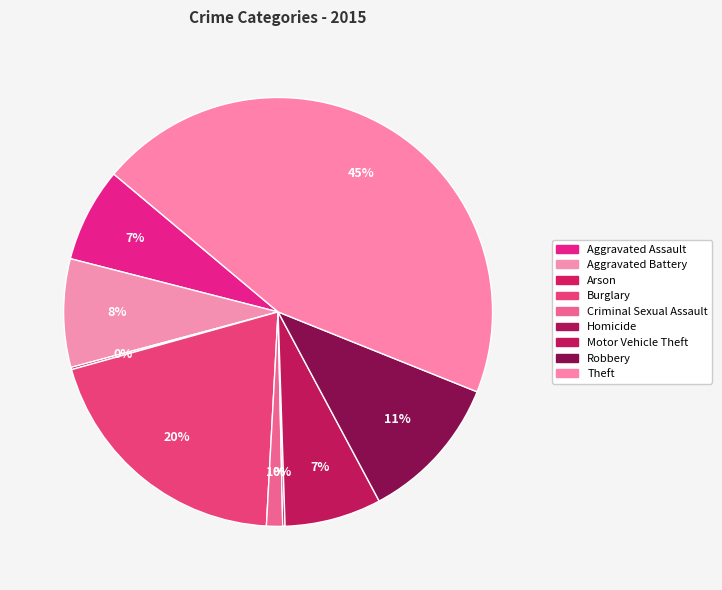

Which slice is the largest?

Theft